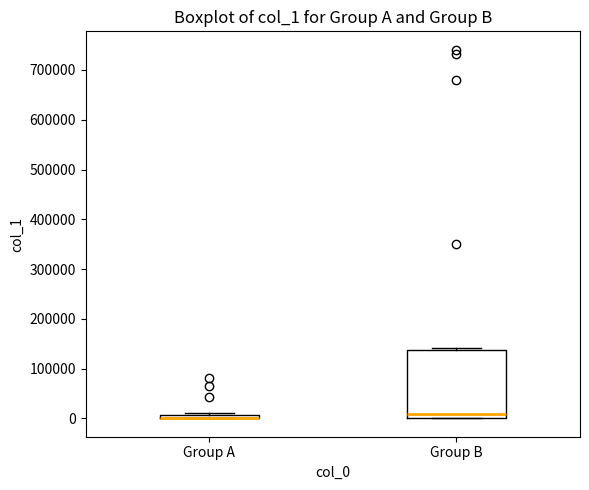

Where is the upper edge of the box for Group A on the y-axis? The values are not printed on the chart, so give them approximately, as read against the axis.

10000